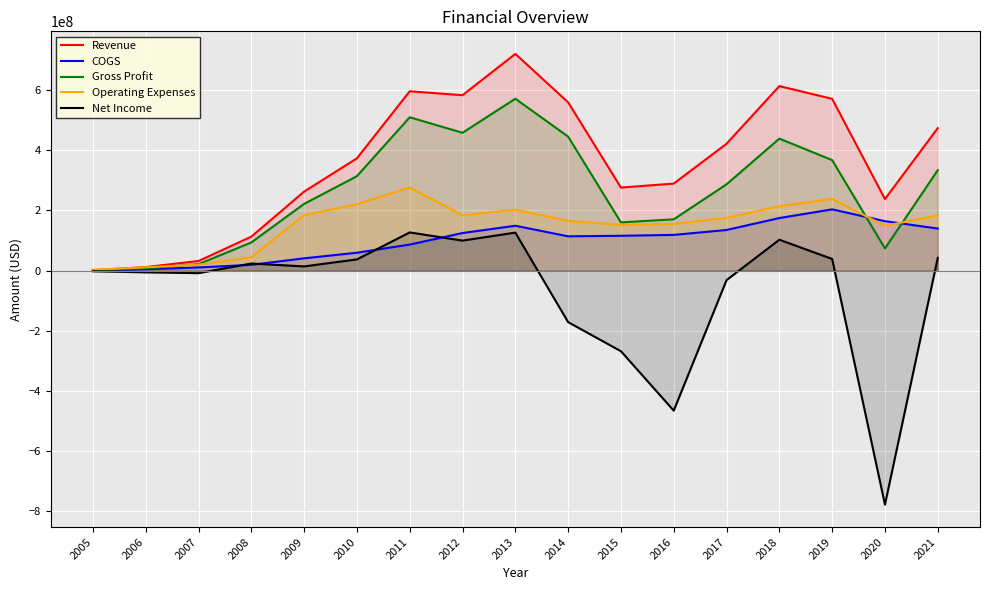

At which label does COGS reach its minimum?

2005